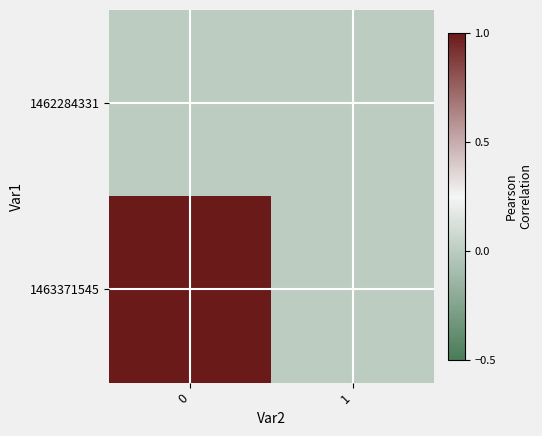

How many categories are shown in the chart?

2